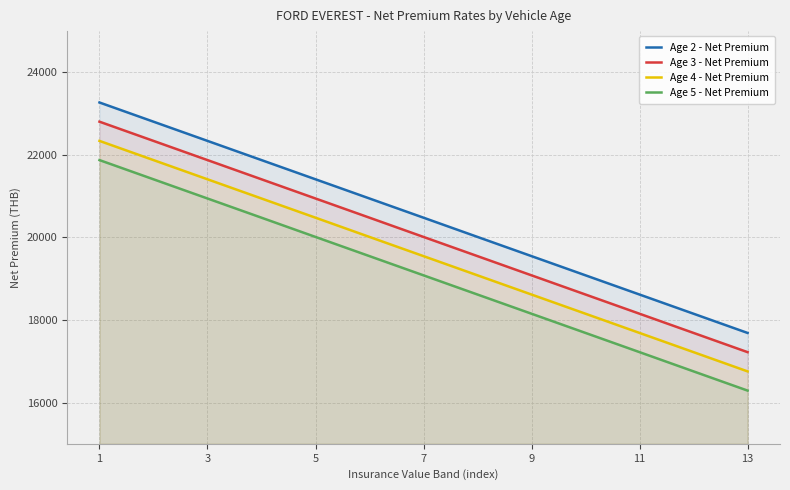

Where is Age 5 - Net Premium nearest to the value 19081?

7